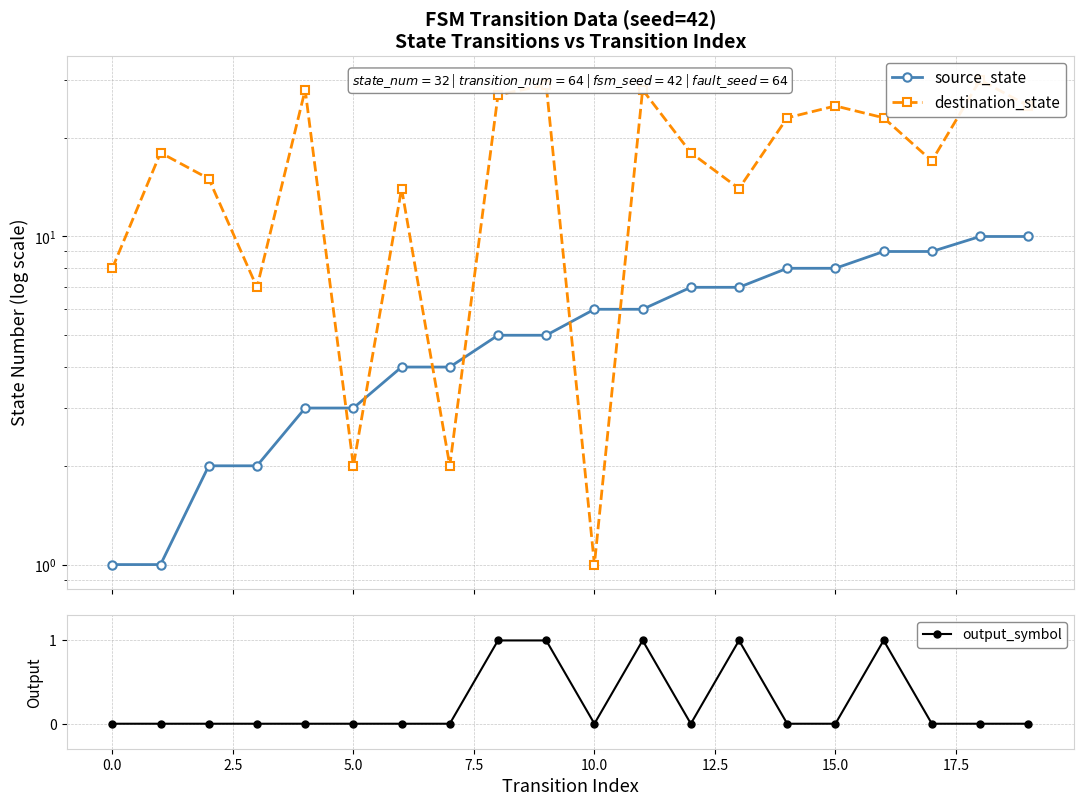

At which category does the chart reach its peak across all series?

18